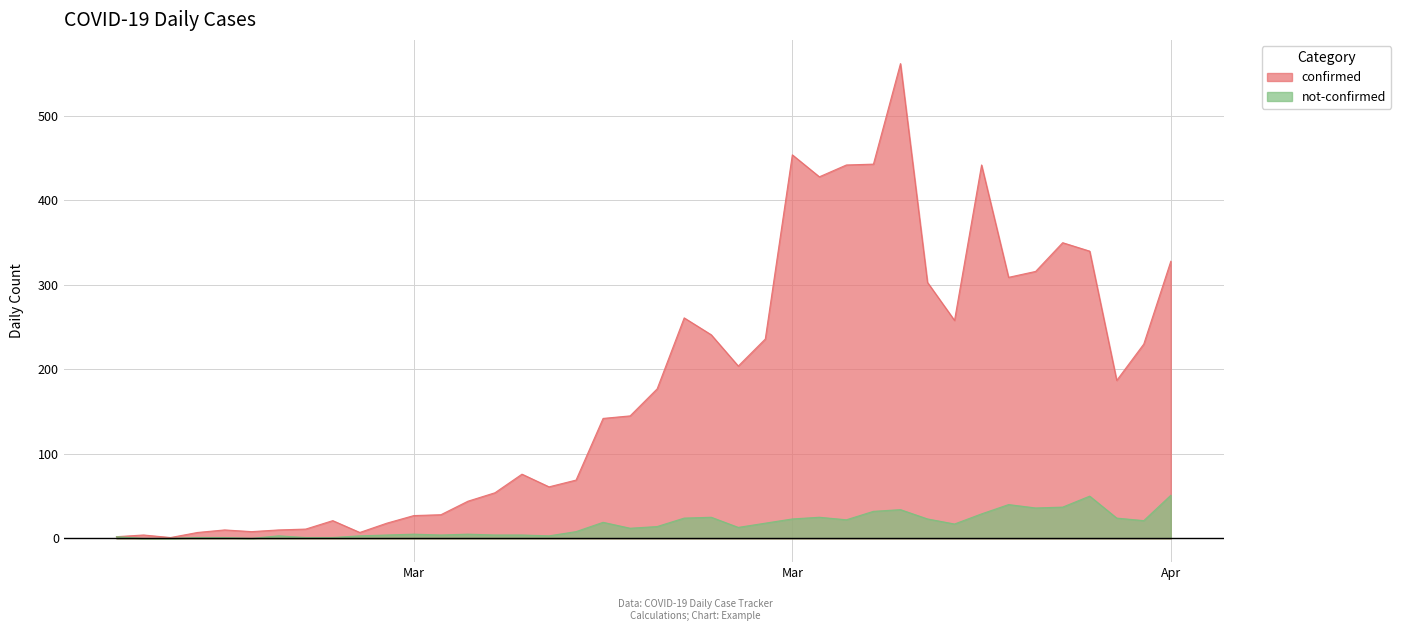

In not-confirmed, how many points are lower than both neighbors (excluding endpoints)?

9